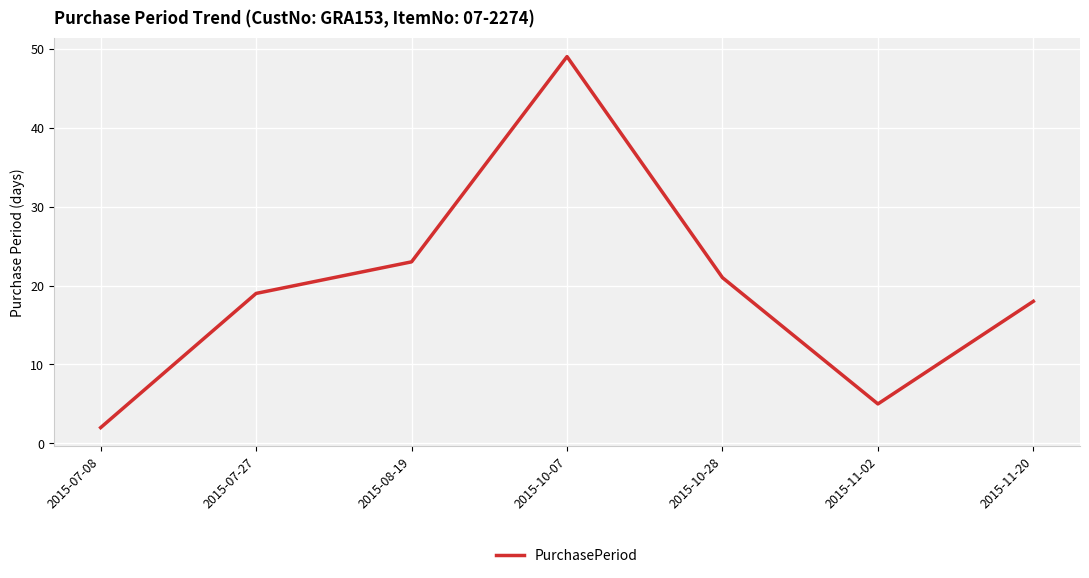

How many categories are shown in the chart?

7